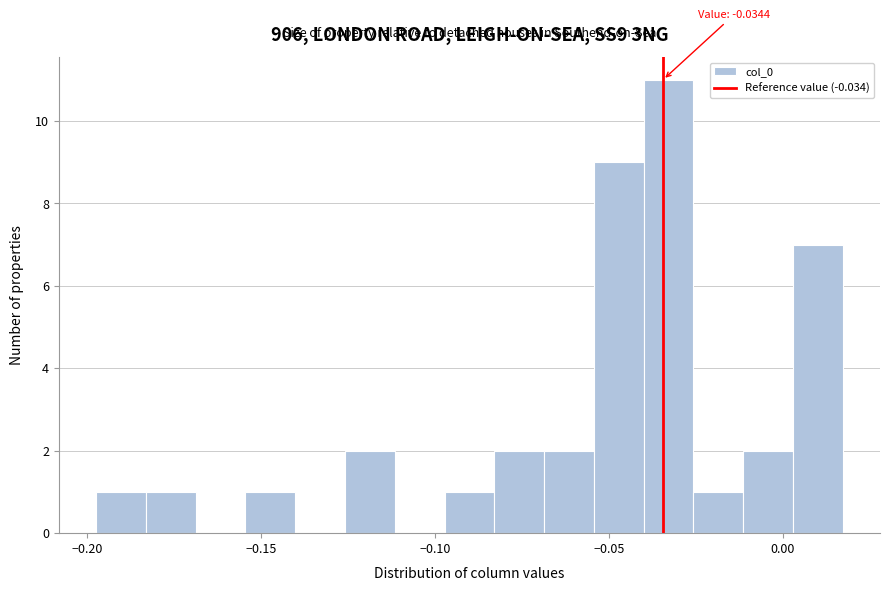

Around what value on the x-axis is the tallest bar? Give the approximate position of its centre, as read against the axis.

-0.035